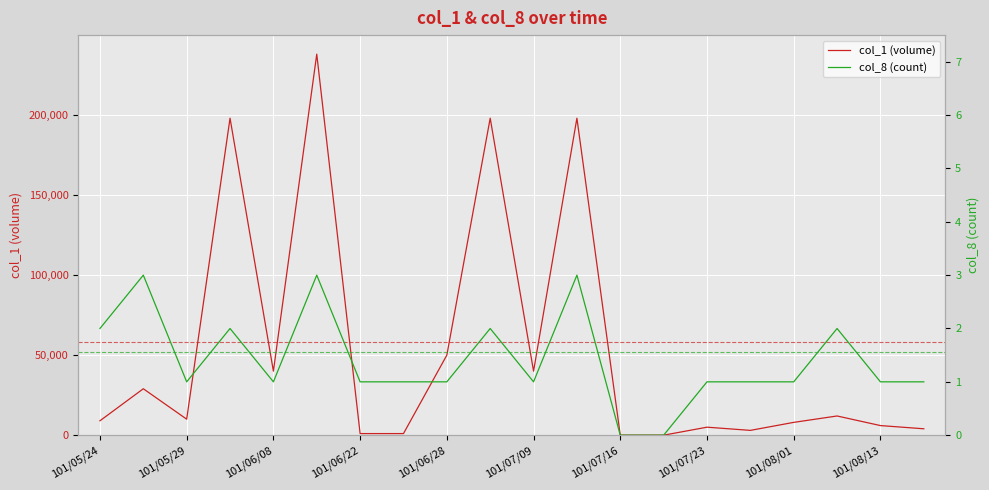

At how many categories does at least one series exceed 214391?

1